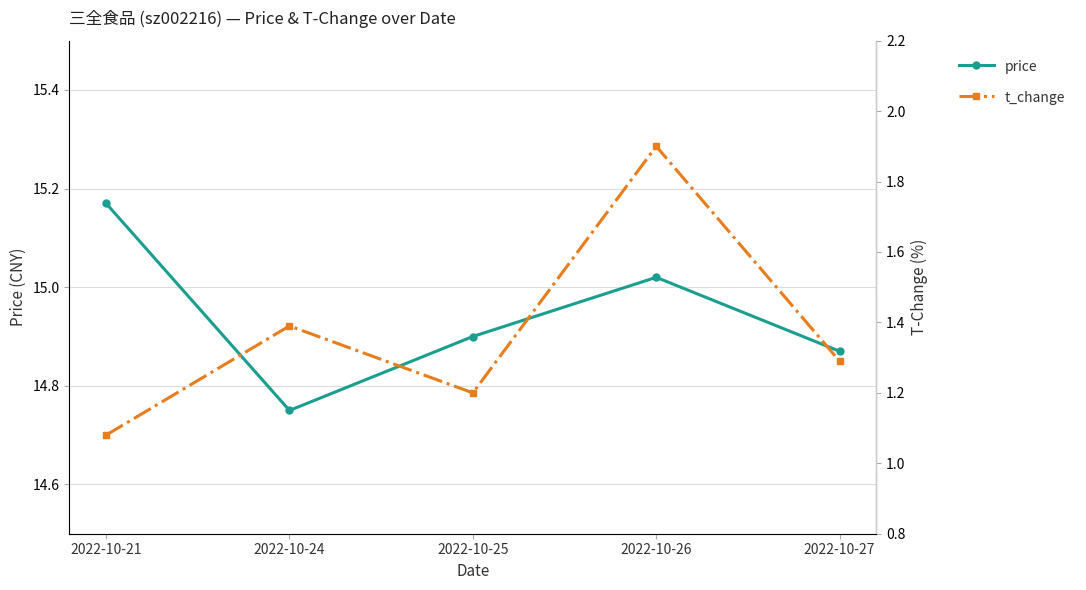

Rank the series by their average value, from highest to lowest.

price, t_change